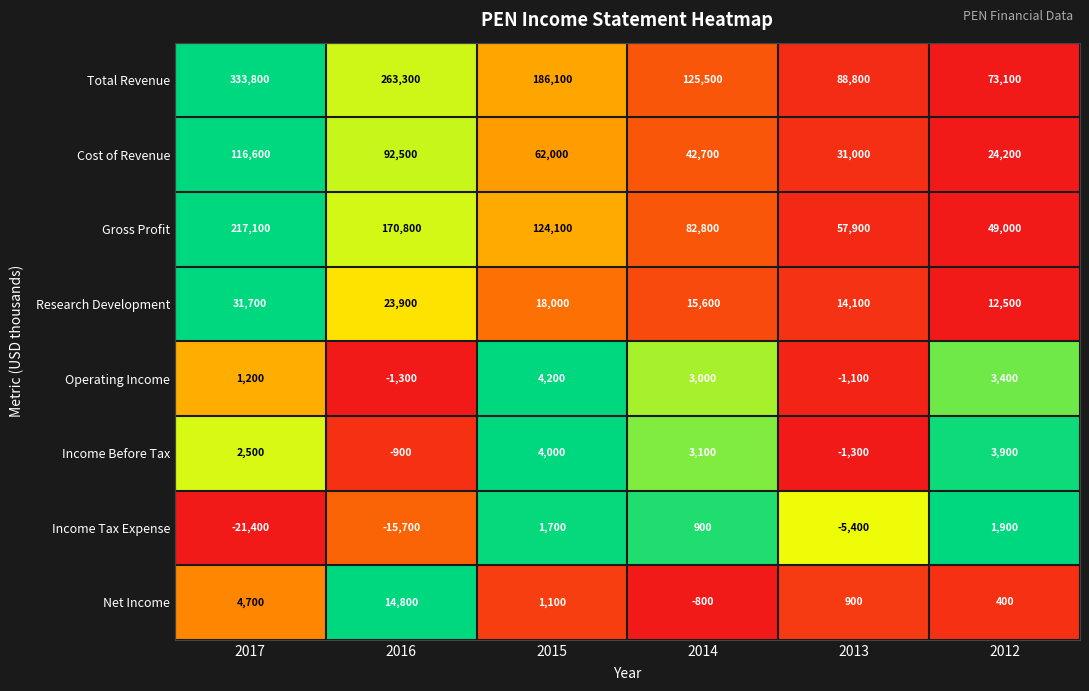

What is the greatest value displayed?

333800